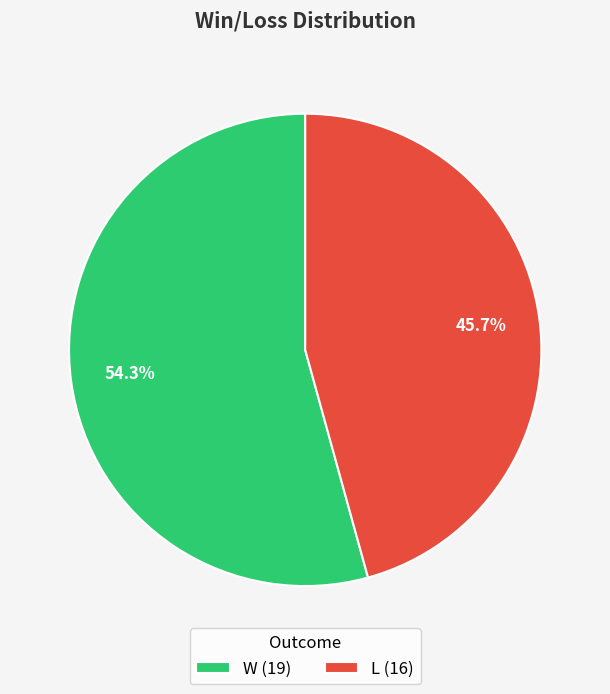

Does any single category account for the majority?

Yes